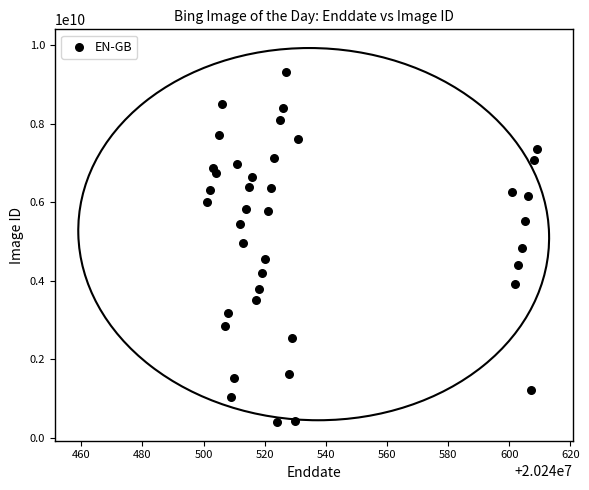

What is the range of Y values (max minus min)?

8928071822